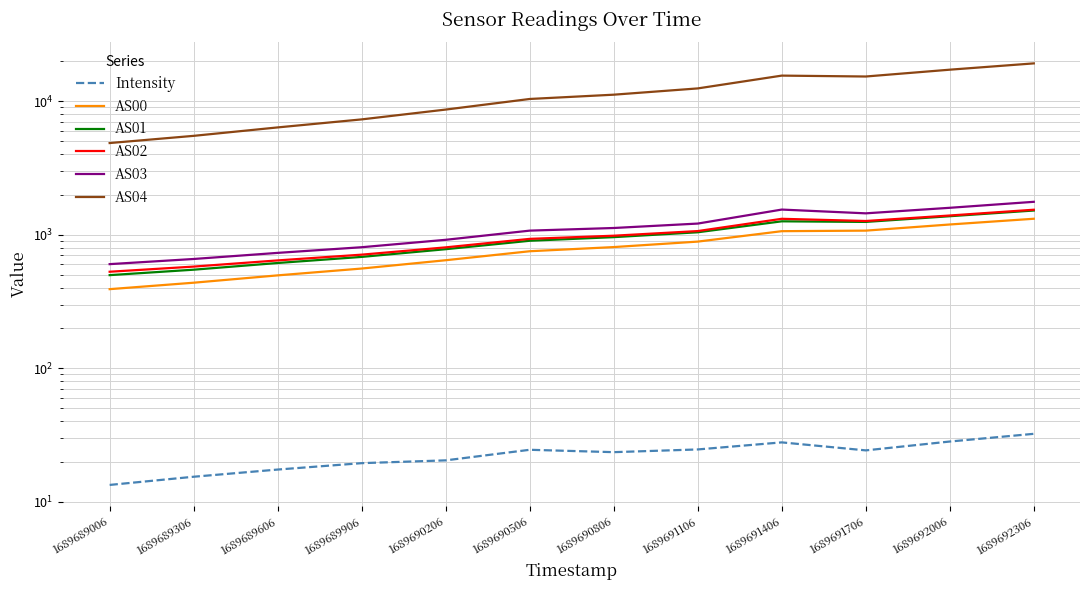

Which series has the largest total across all categories?

AS04